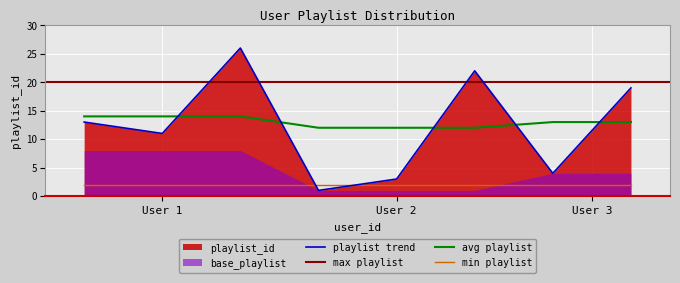

True or false: avg playlist and min playlist intersect in this chart.

False